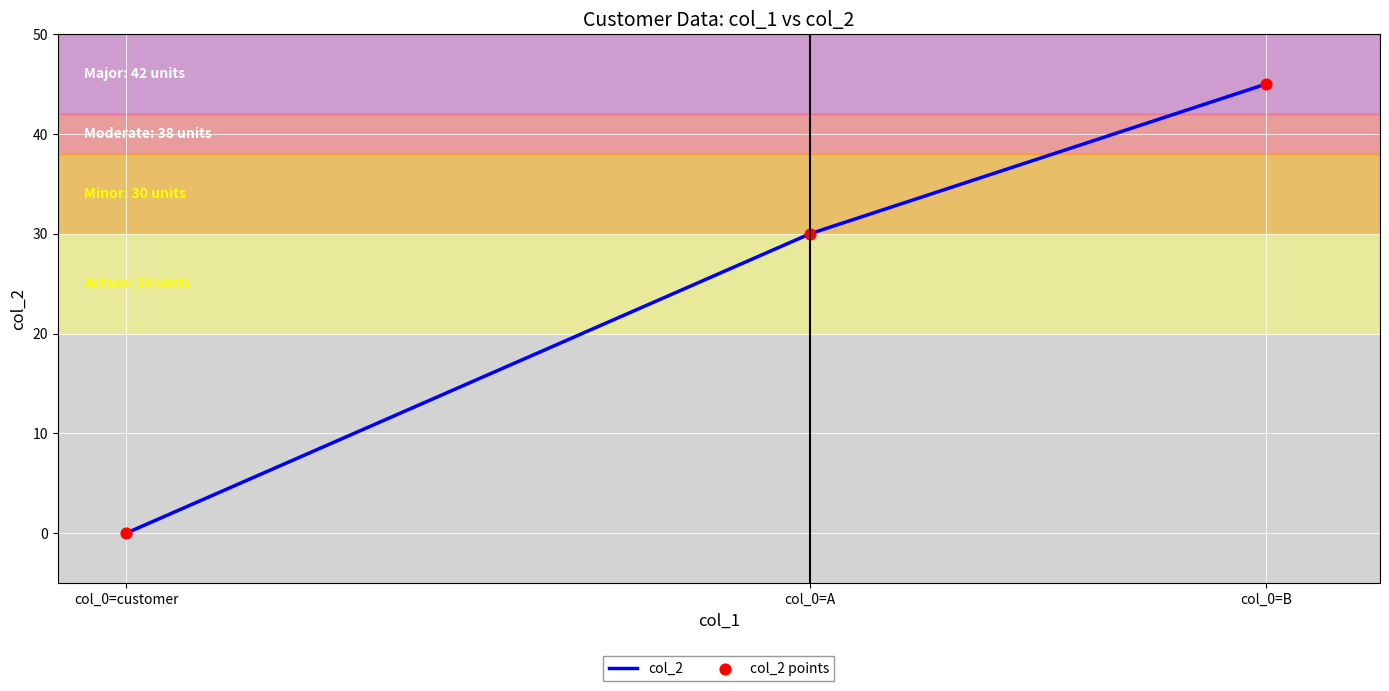

Between col_0=B and col_0=A, which is larger?

col_0=B